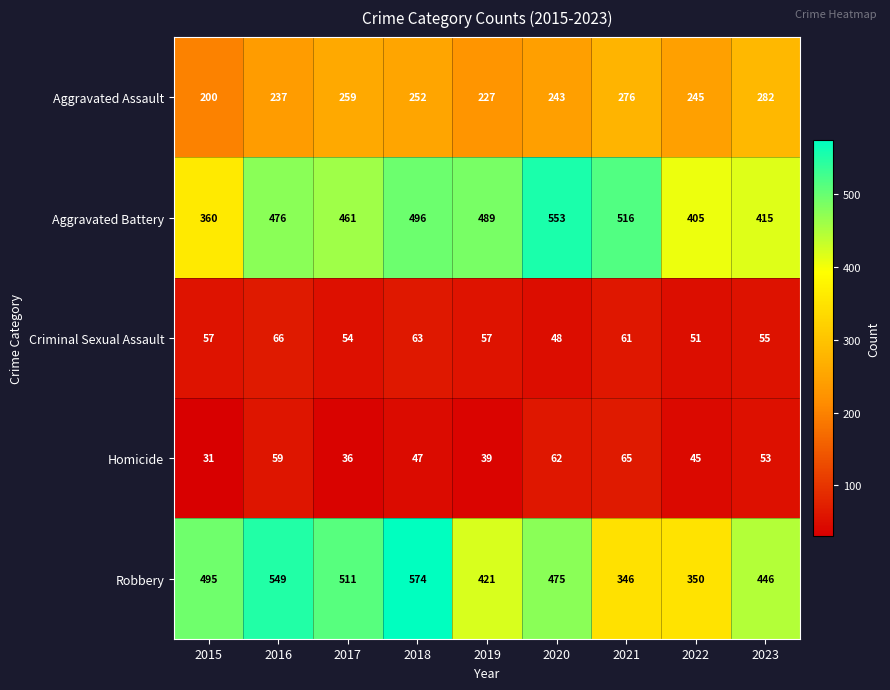

What is the minimum value for Robbery?

346